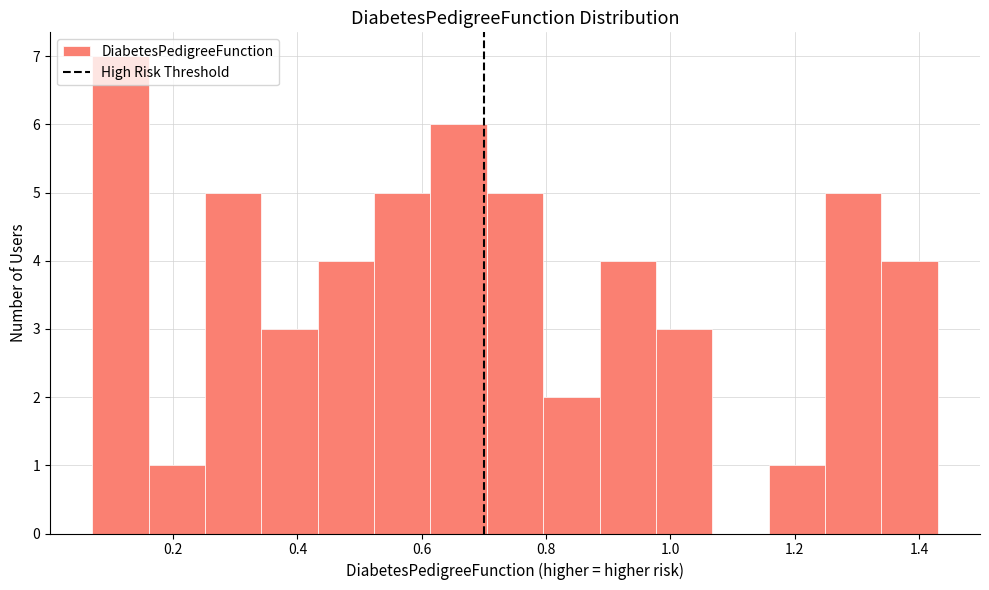

Reading left to right, transcribe this chart: for each bar, give the range it covers on the x-axis and its height. Neither the bar edges nor the heights are printed on the chart, so give them approximately, as read against the axes.

0.08 to 0.16: 7
0.16 to 0.26: 1
0.26 to 0.34: 5
0.34 to 0.44: 3
0.44 to 0.52: 4
0.52 to 0.62: 5
0.62 to 0.70: 6
0.70 to 0.80: 5
0.80 to 0.88: 2
0.88 to 0.98: 4
0.98 to 1.06: 3
1.06 to 1.16: 0
1.16 to 1.24: 1
1.24 to 1.34: 5
1.34 to 1.44: 4